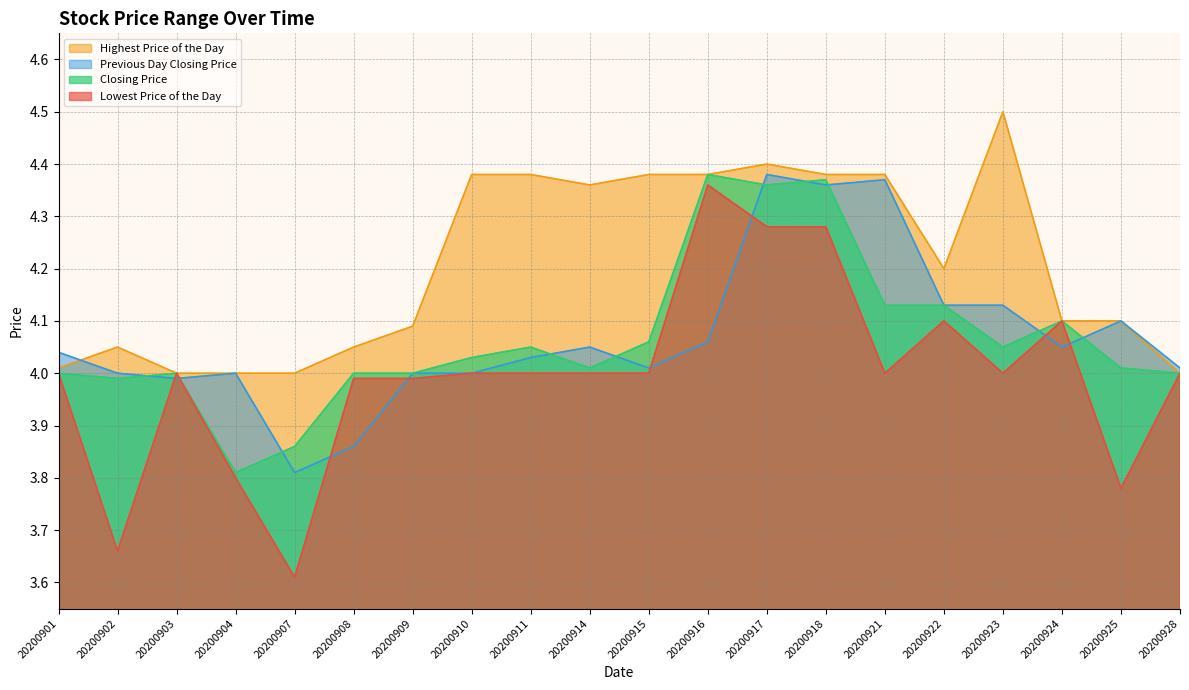

Which series has the largest range (max minus min)?

Lowest Price of the Day